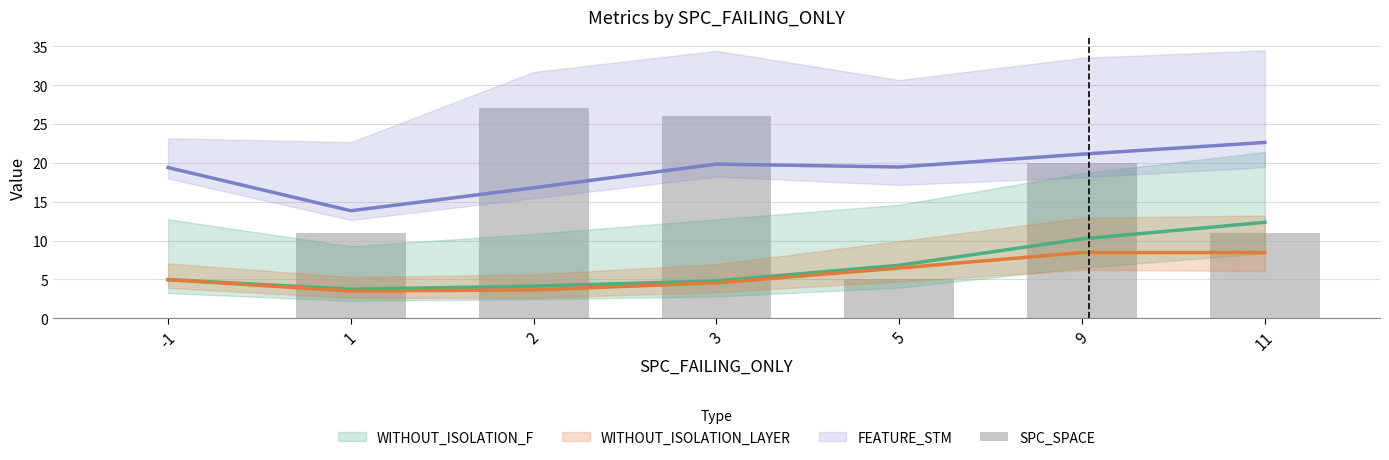

What is the difference between the values at 1 and -1?

11